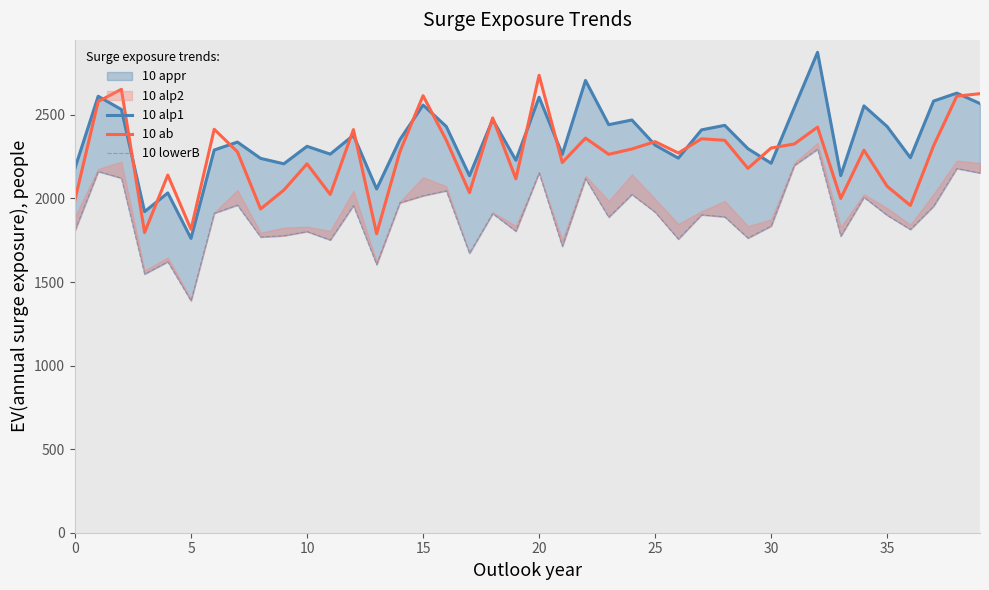

What is the minimum value for 10 ab?

1789.0